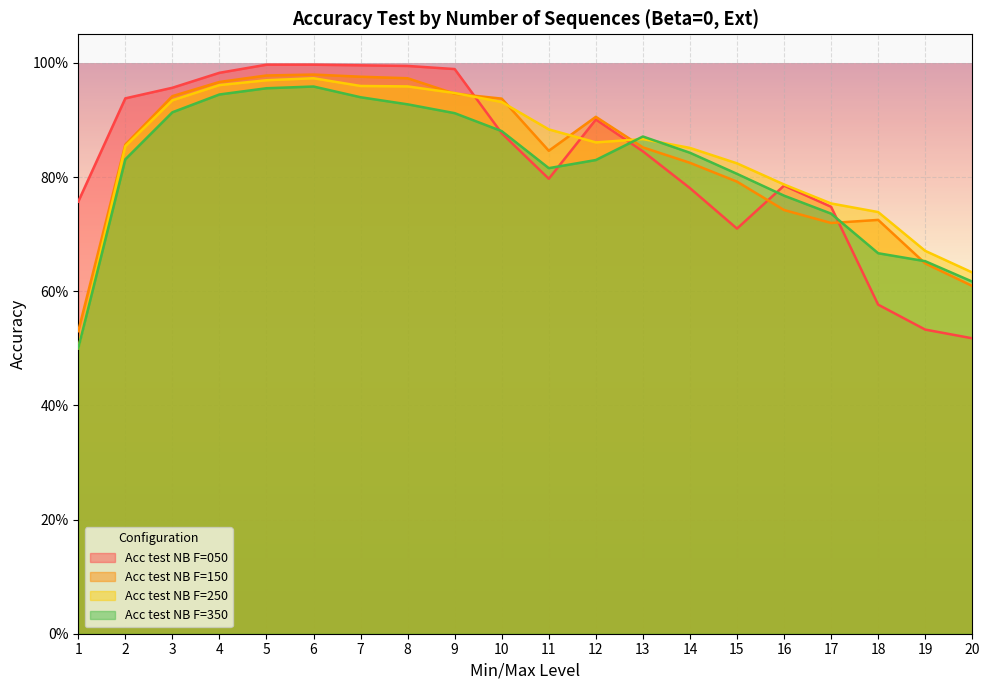

What is the average value of the Acc test NB F=150 series?

0.8